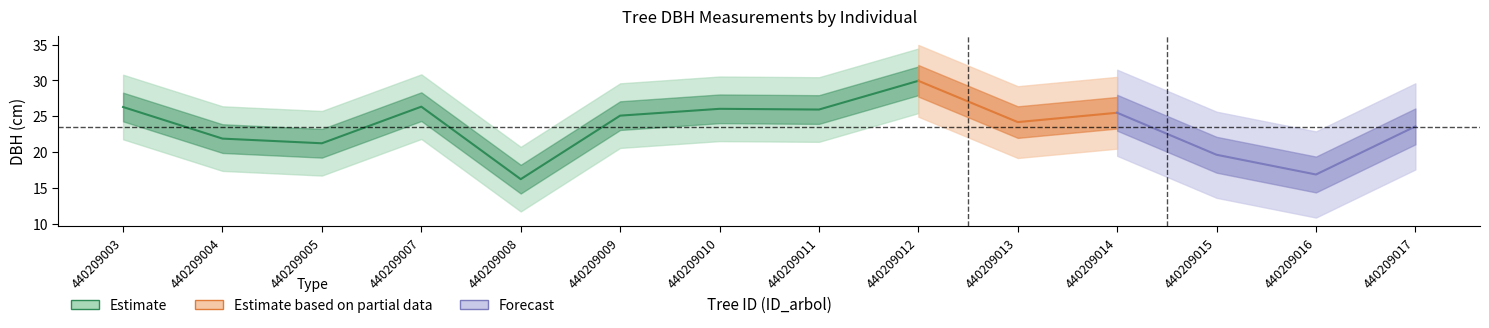

How many interior local valleys does the h series have?

1